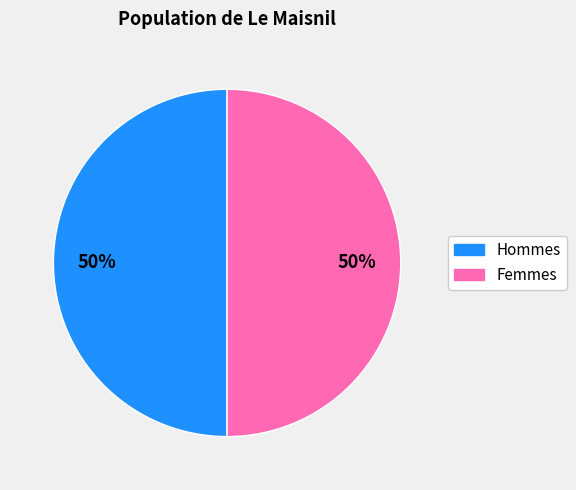

To the nearest percent, what is the average slice percentage?

50%